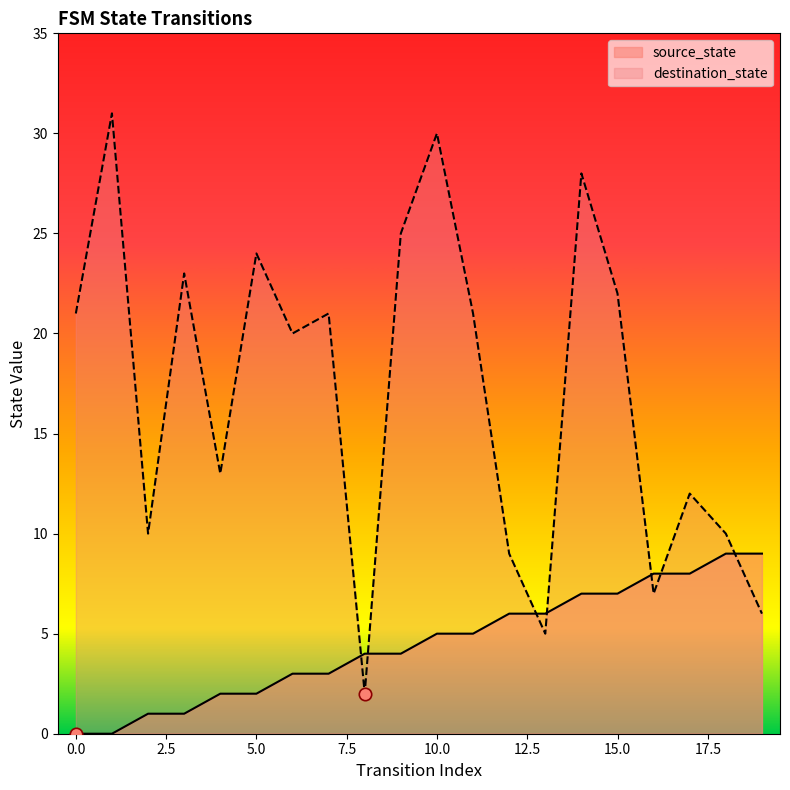

Is the value of source_state at 0 greater than the value of destination_state at 8?

No